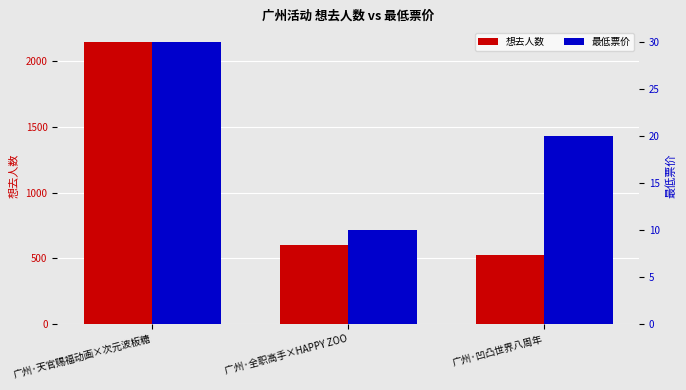

What is the average value of the 最低票价 series?

20